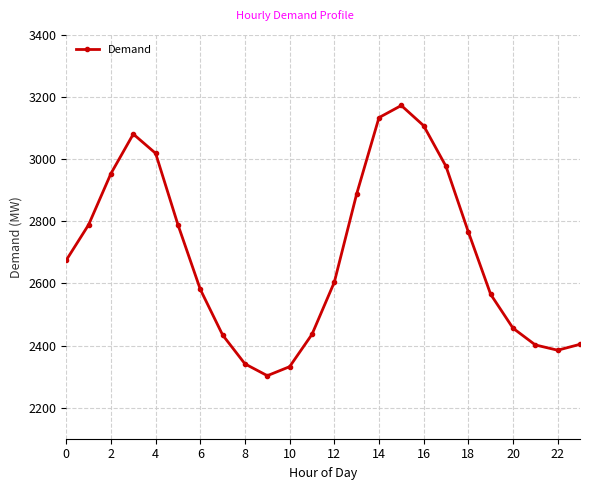

How many lines are shown in the chart?

1